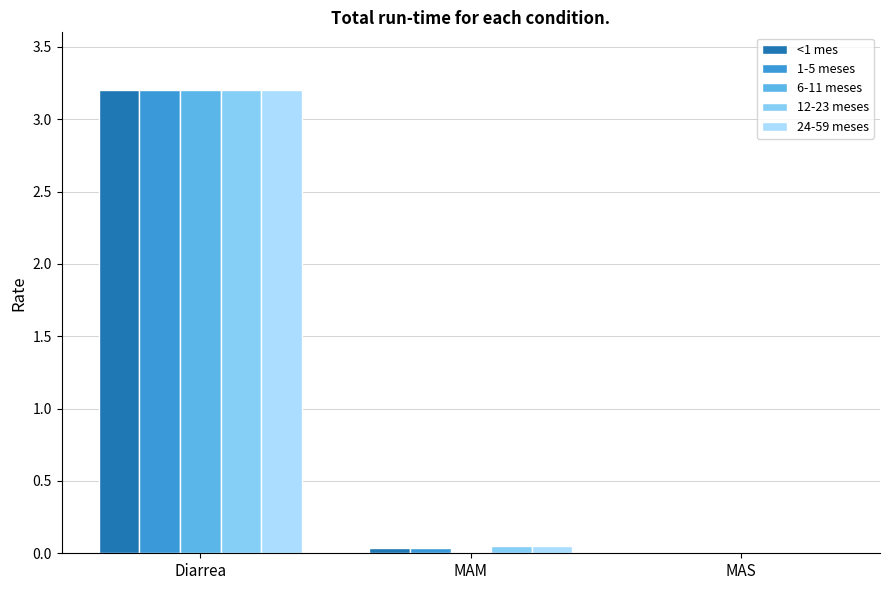

What is the average value of the 12-23 meses series?

1.1